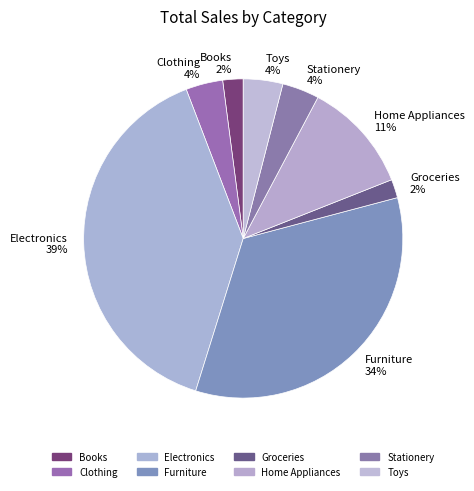

Between Toys and Electronics, which is larger?

Electronics